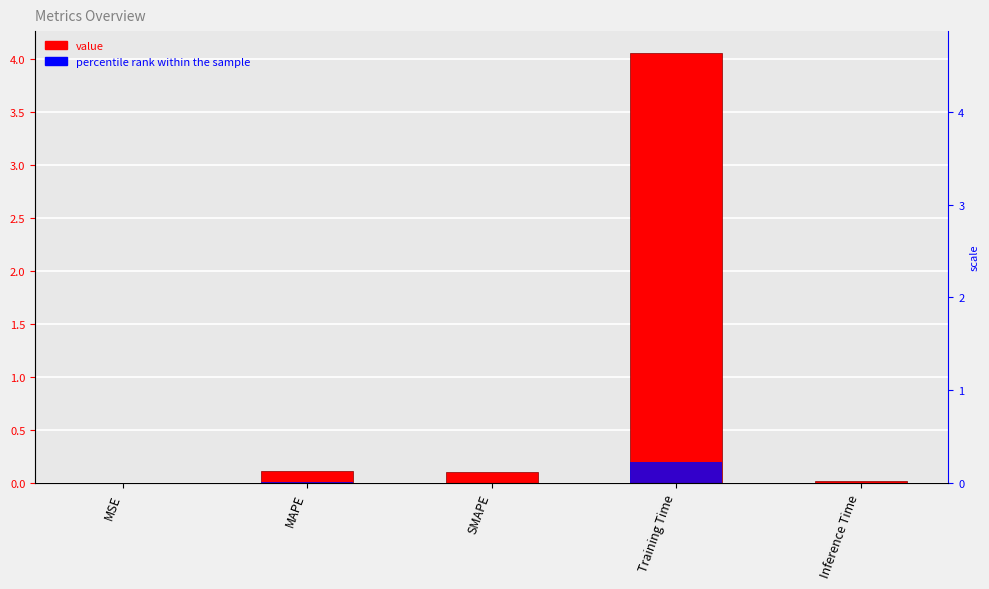

What is the sum of the values at MSE and MAPE?

0.1